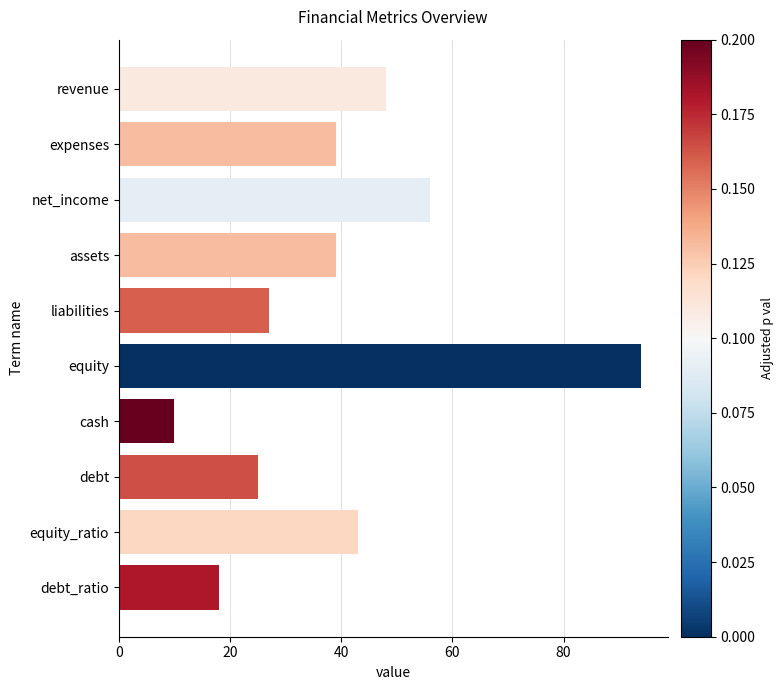

How many distinct data groups are displayed?

1